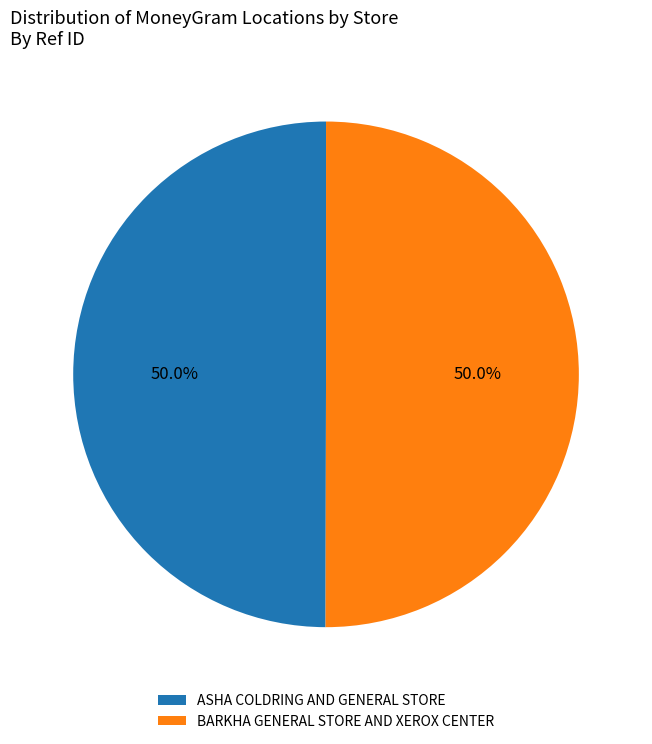

What is the ratio of the value at ASHA COLDRING AND GENERAL STORE to the value at BARKHA GENERAL STORE AND XEROX CENTER?

1.0